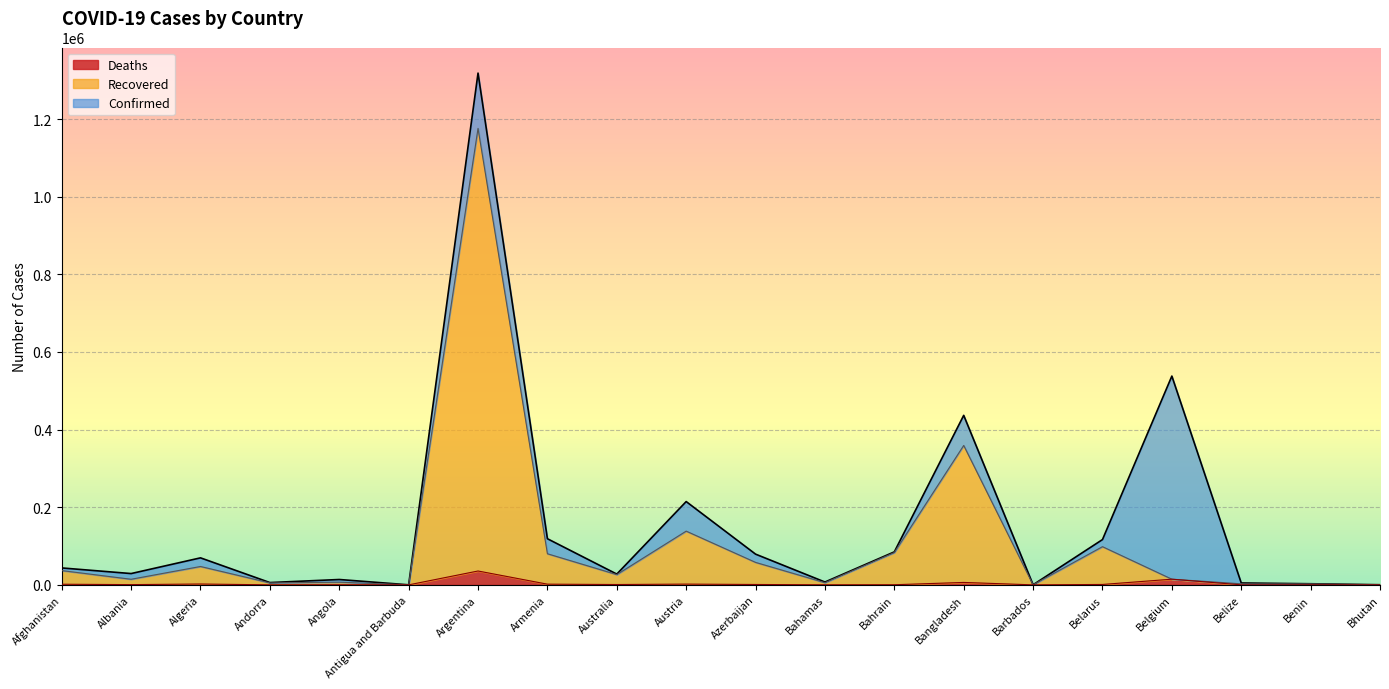

List the labels in order of Deaths value, smallest first.

Bhutan, Antigua and Barbuda, Barbados, Benin, Andorra, Belize, Bahamas, Angola, Bahrain, Albania, Australia, Azerbaijan, Belarus, Afghanistan, Armenia, Austria, Algeria, Bangladesh, Belgium, Argentina